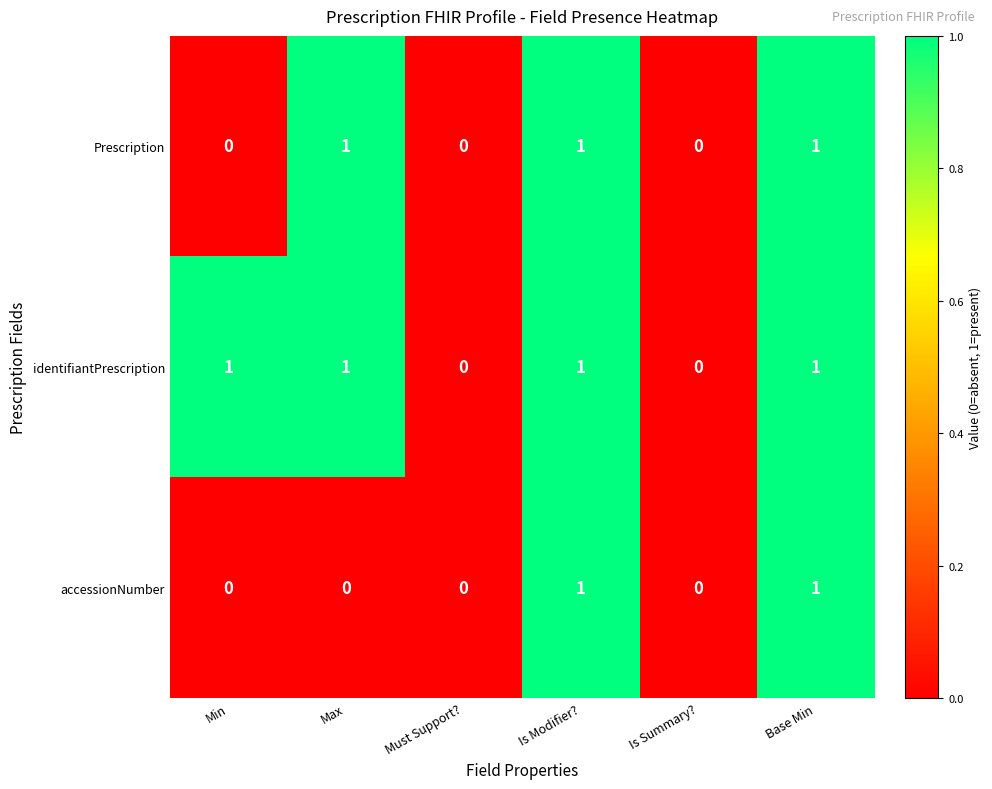

Count the number of data series in this chart.

3